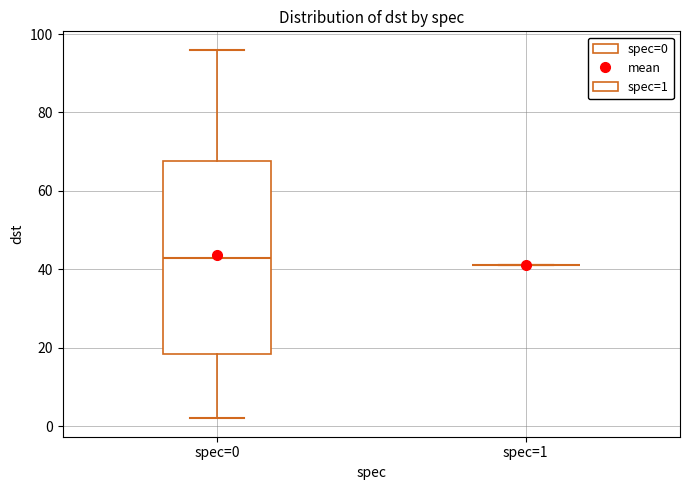

Reading left to right, transcribe this box plot: for each box, give where its median line is, the range the box spans, and where its two whiskers end, as read against the y-axis. The values are not printed on the chart, so give them approximately, as read against the axis.

spec=0: median 44, box 18 to 68, whiskers 2 to 96
spec=1: box collapsed to a line at 42, whiskers 42 to 42